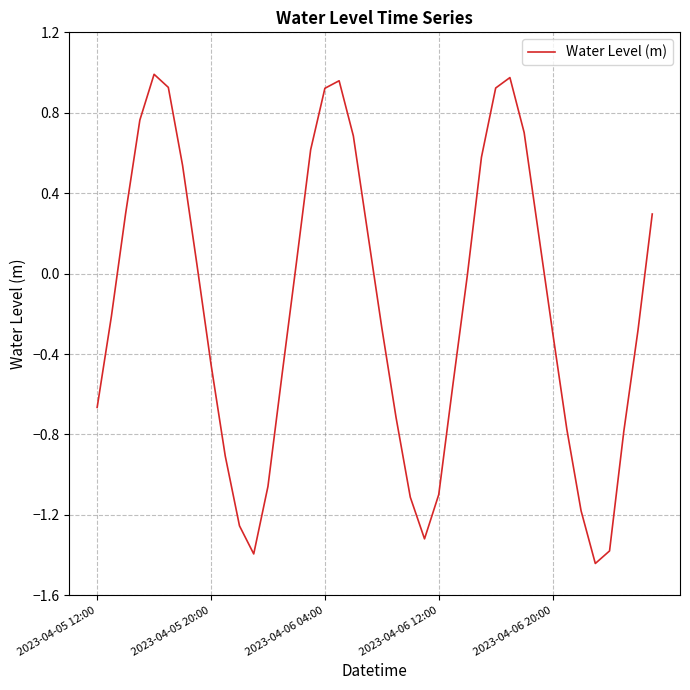

Count the number of data series in this chart.

1